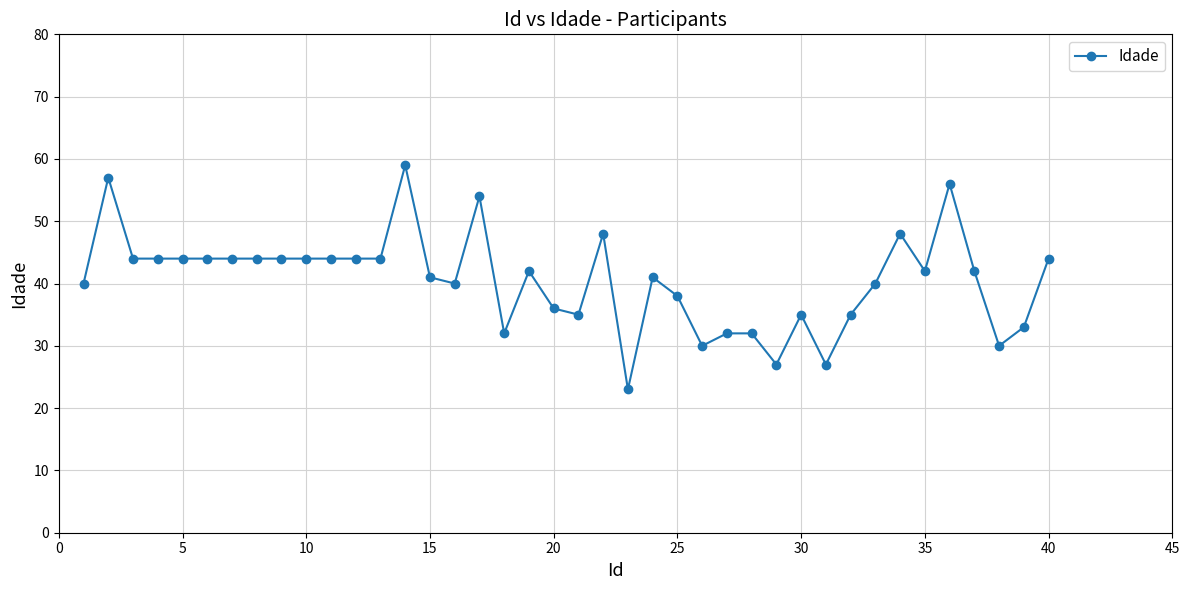

True or false: the data has more than 0 interior local peaks.

True